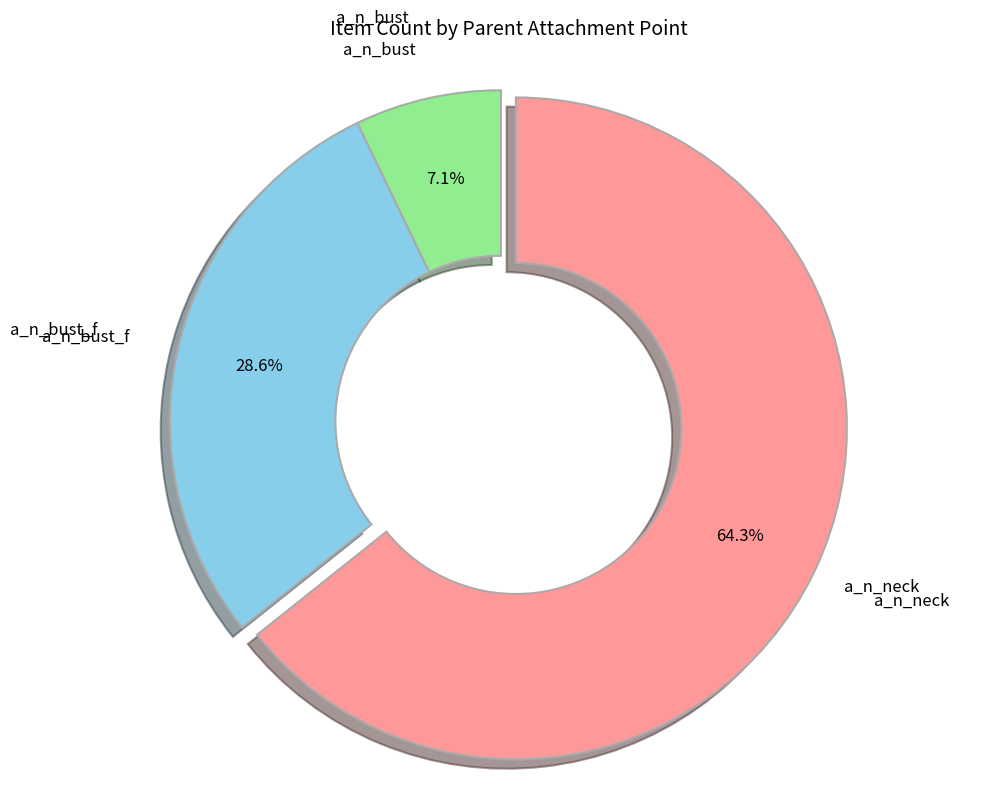

Does any single category account for the majority?

Yes